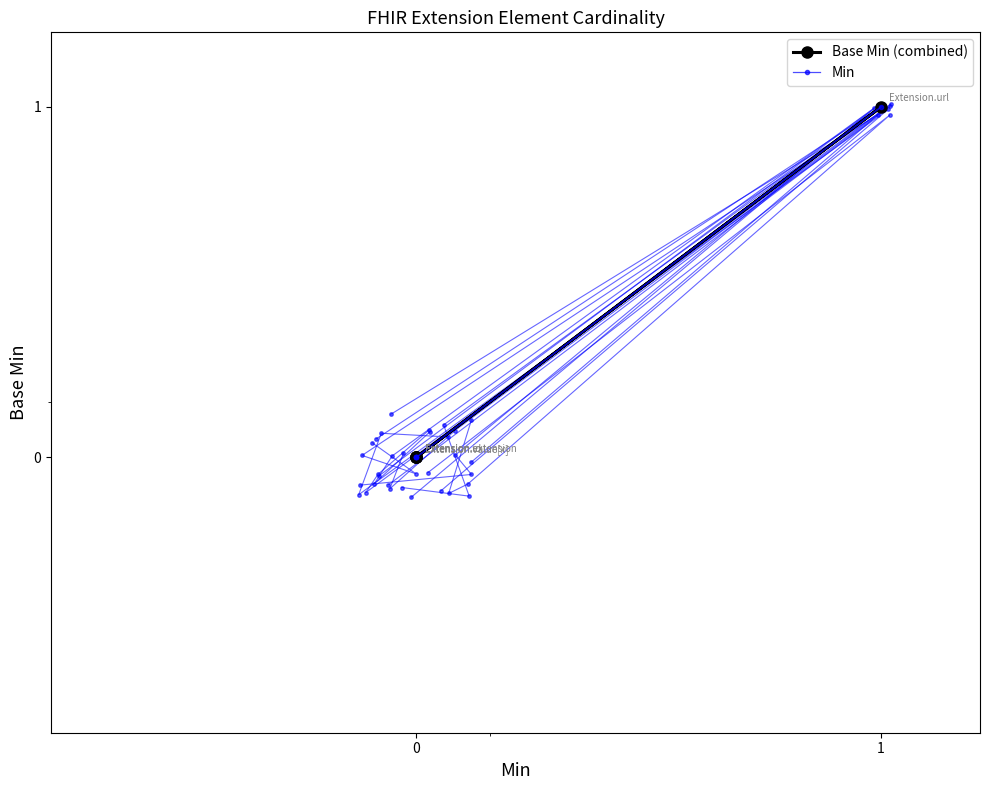

True or false: Base Min (combined) and Min cross at least once.

False